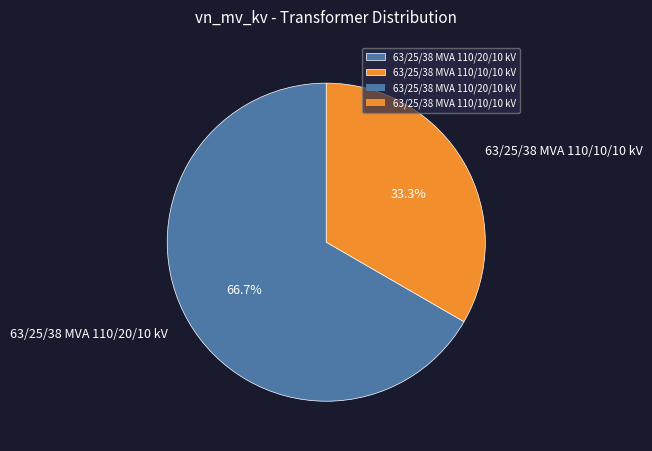

Which category has the biggest portion of the pie?

63/25/38 MVA 110/20/10 kV